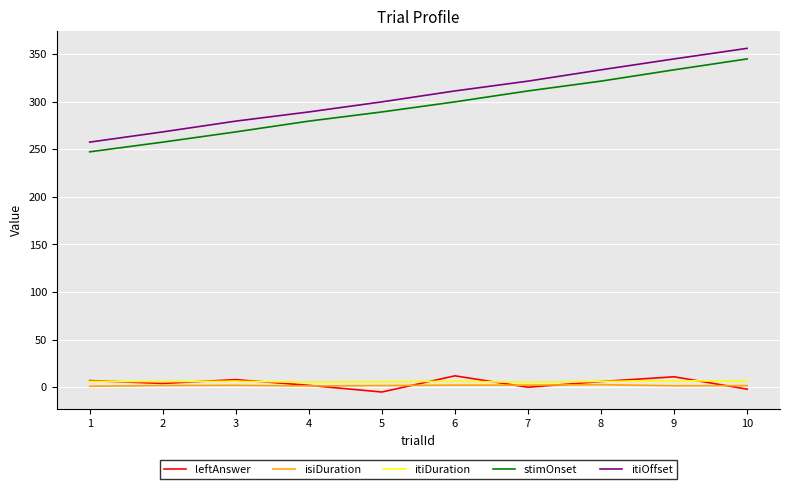

What value does the stimOnset series have at 6?

299.8